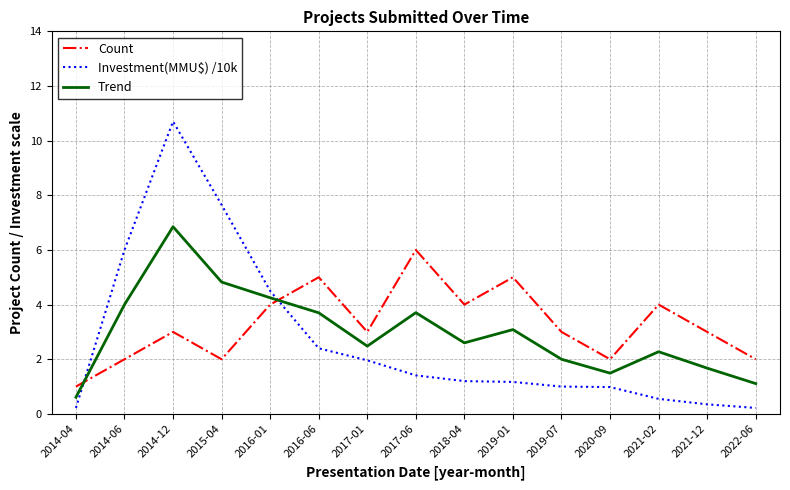

True or false: Trend has more than 1 interior local peaks.

True